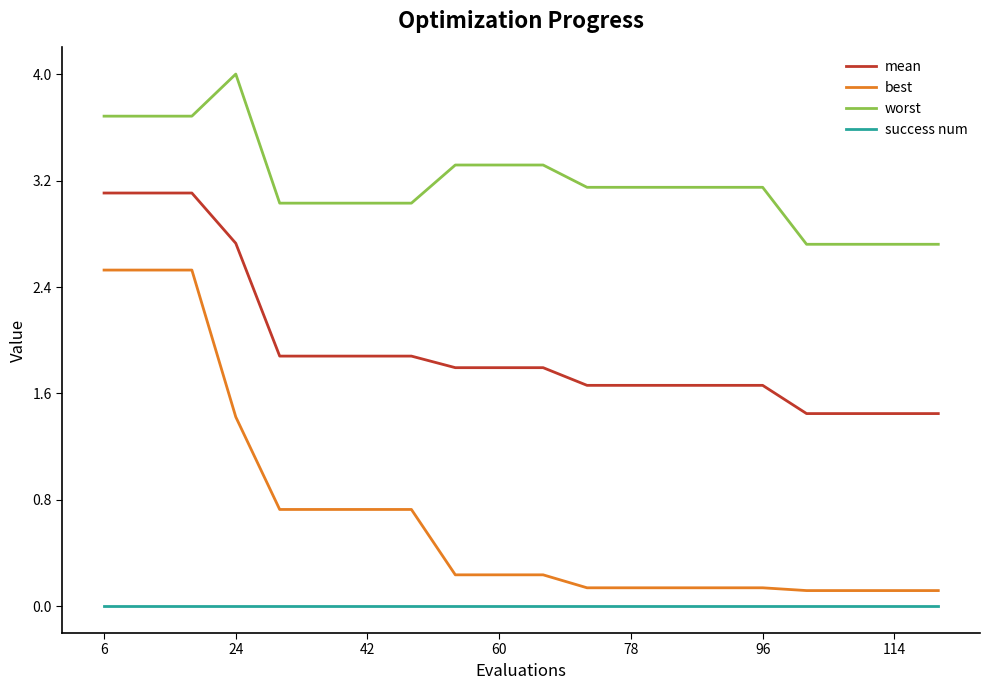

Which series has the widest spread of values?

best